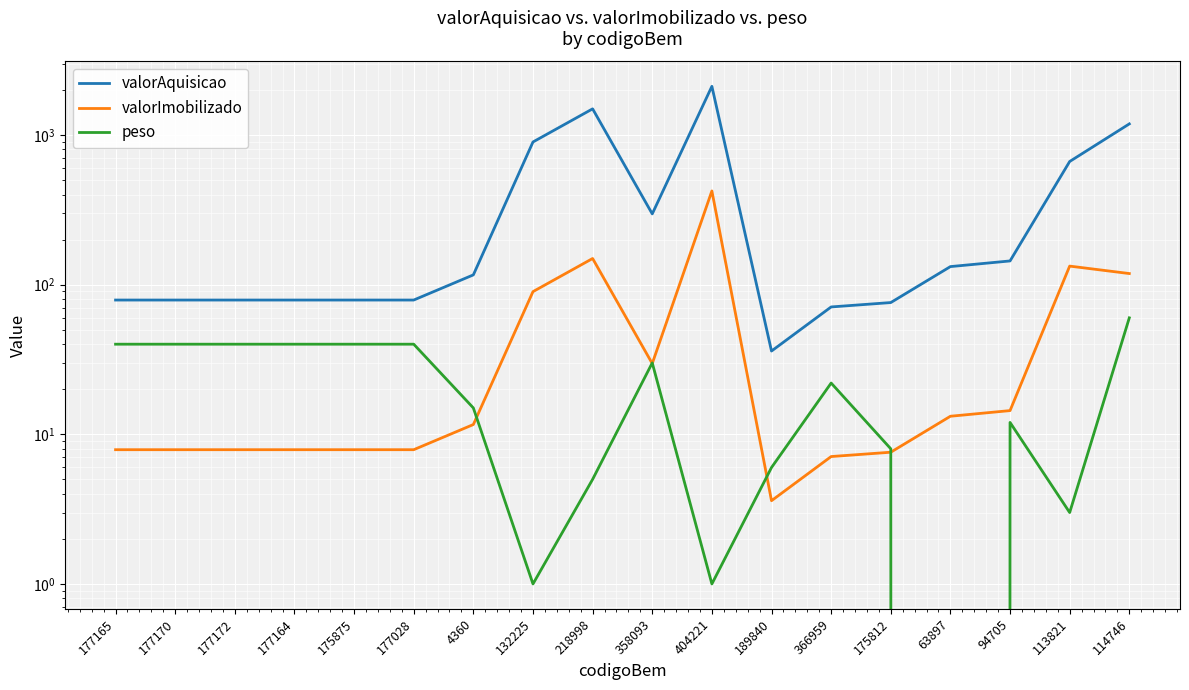

In peso, how many points are lower than both neighbors (excluding endpoints)?

4